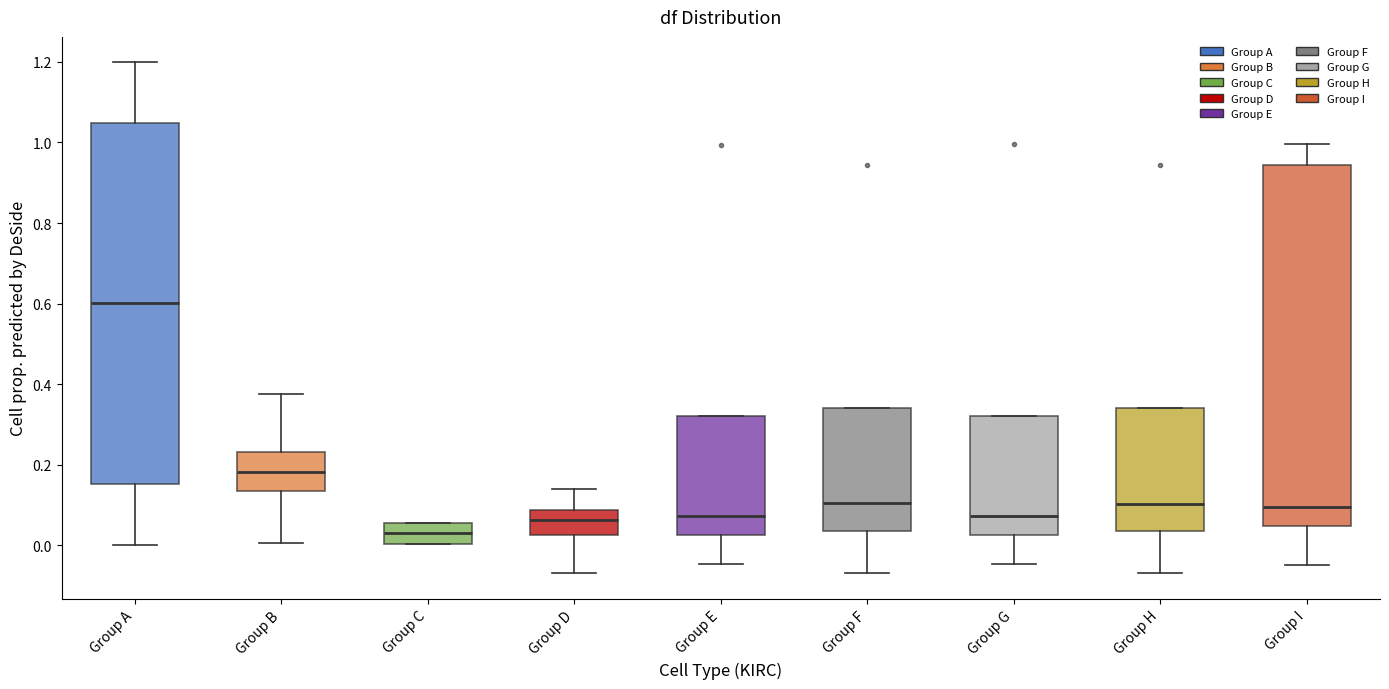

Which box has the highest median line?

Group A